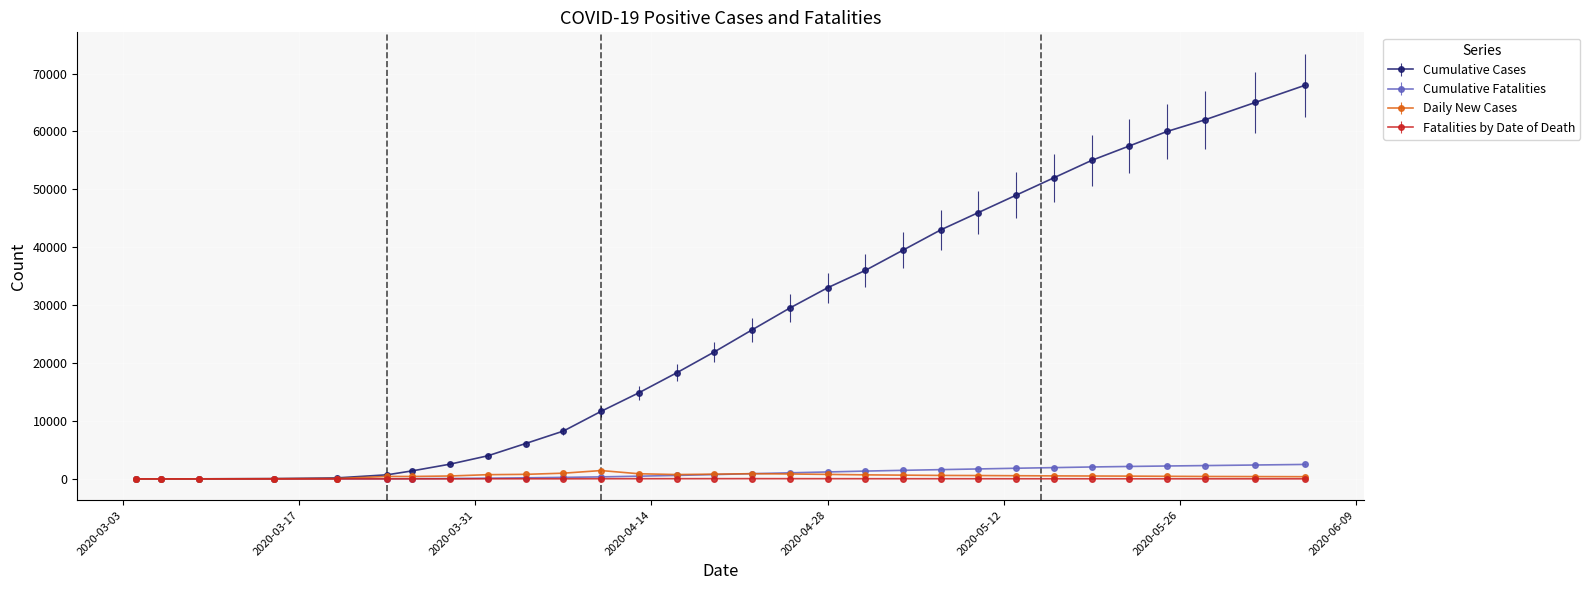

What is the maximum value shown in the chart?

68000